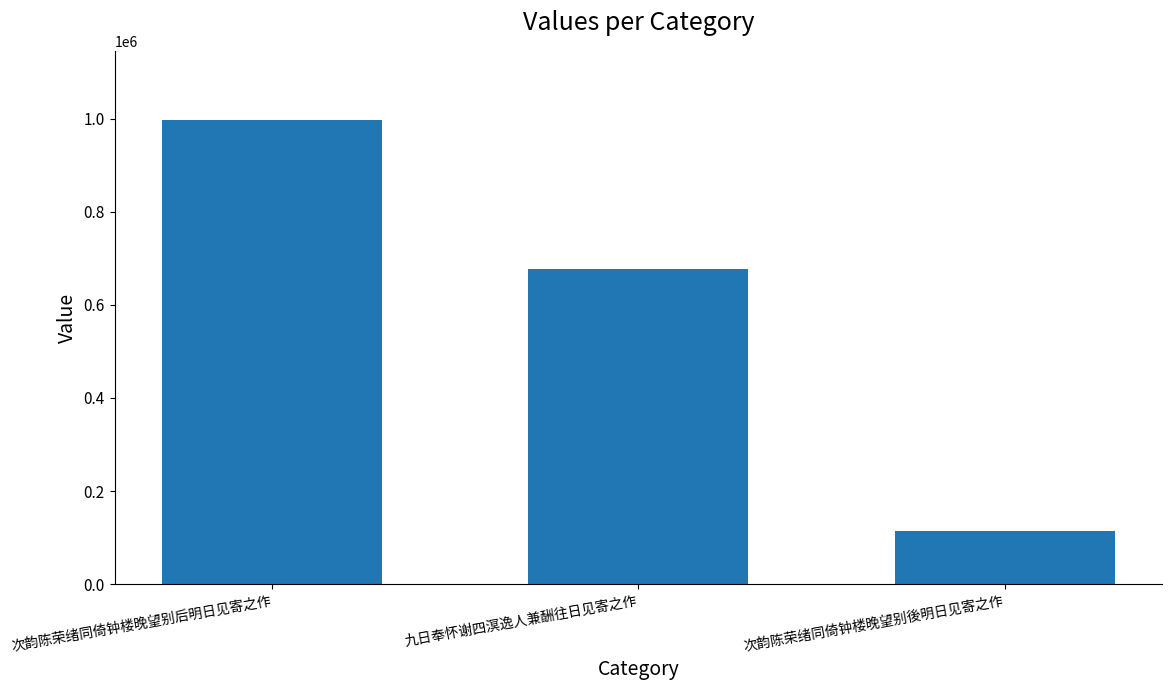

What is the average value?

596035